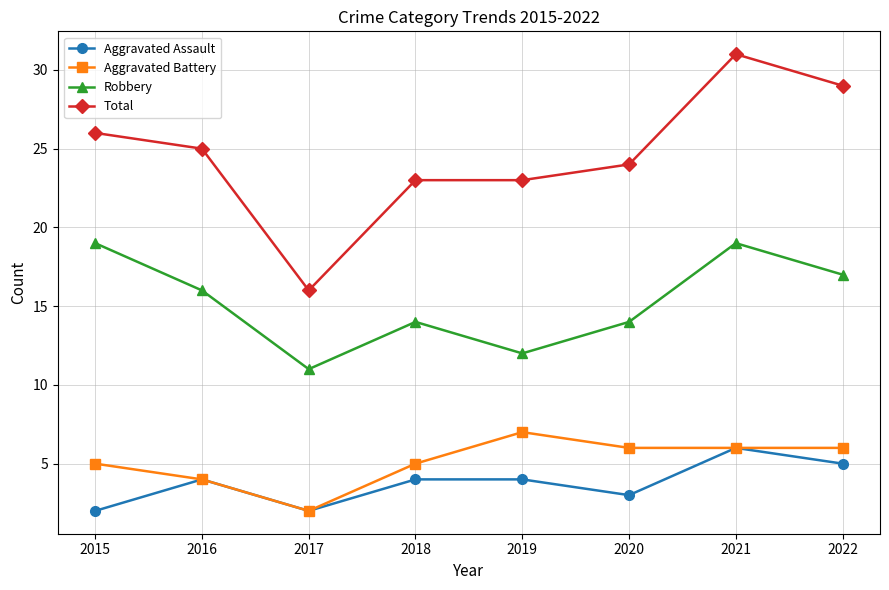

Is the value of Total at 2022 greater than the value of Robbery at 2022?

Yes